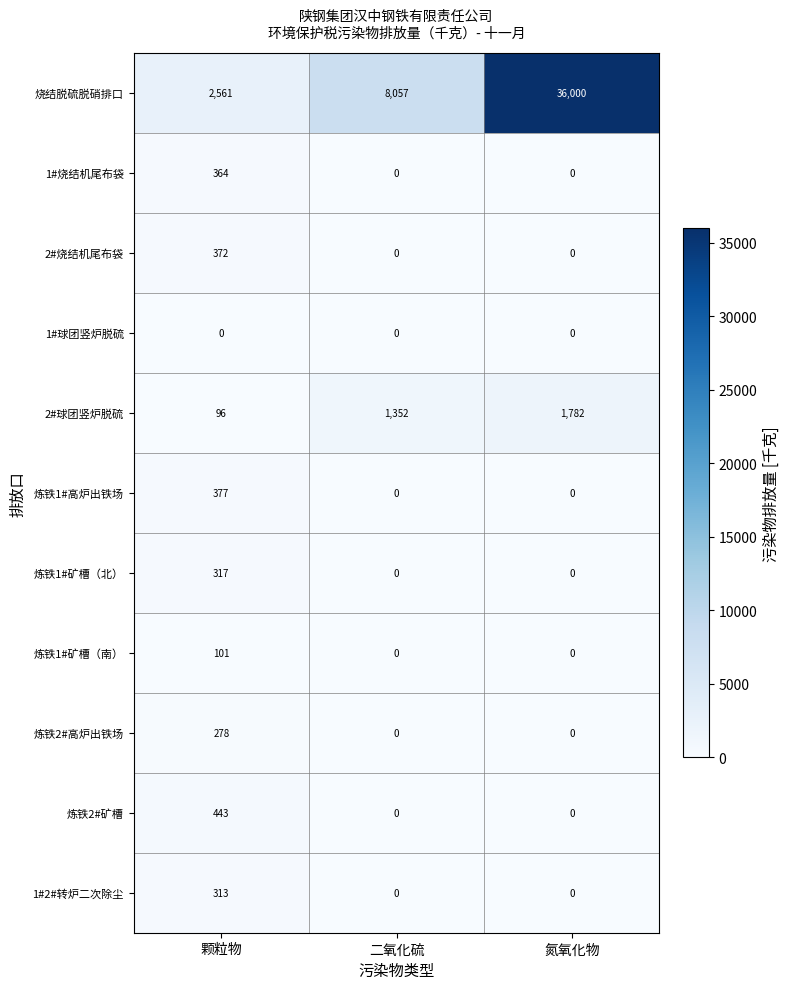

At which category is the sum across all series the highest?

氮氧化物